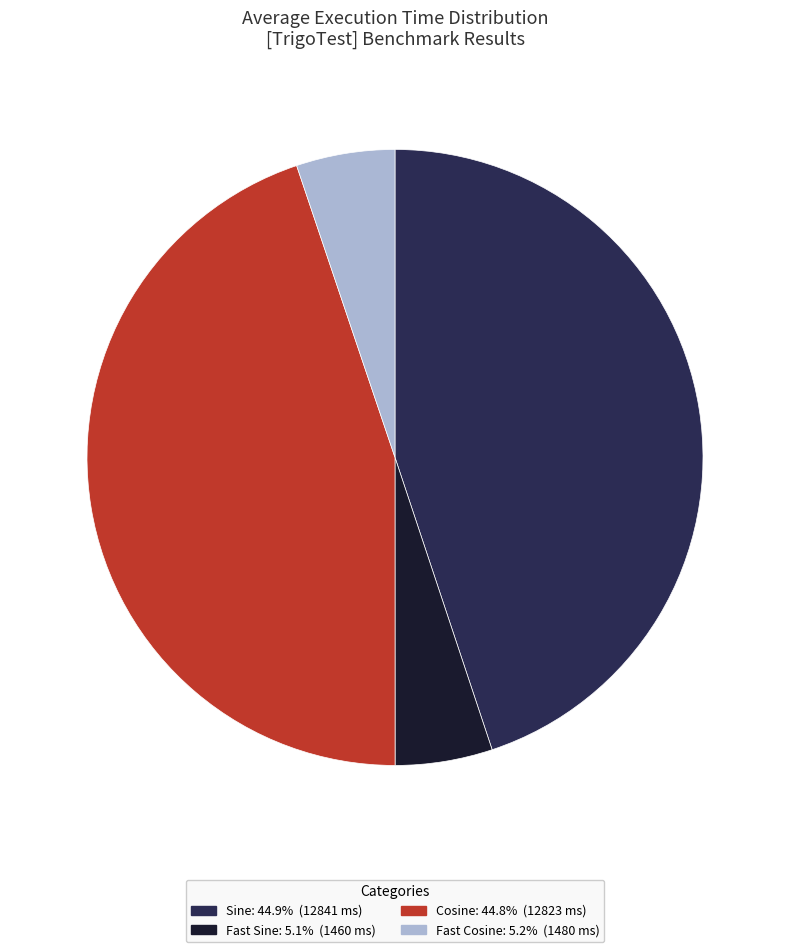

Count the number of slices in the pie.

4